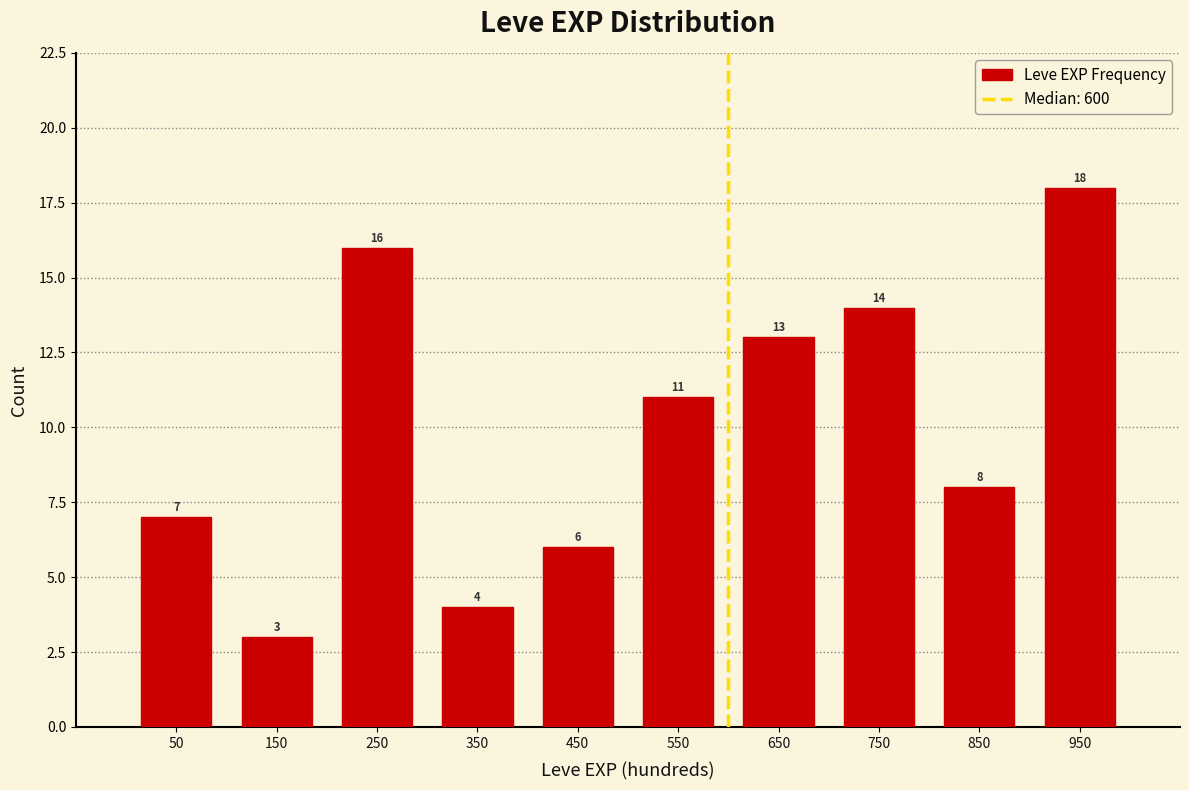

Reading left to right, list every bar in this chart as the range it spans on the x-axis followed by its height.

0 to 100: 7
100 to 200: 3
200 to 300: 16
300 to 400: 4
400 to 500: 6
500 to 600: 11
600 to 700: 13
700 to 800: 14
800 to 900: 8
900 to 1000: 18